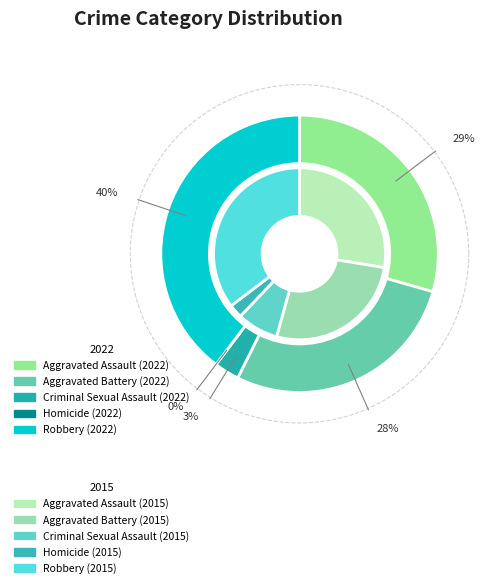

Between 3 and 4, which is larger?

4